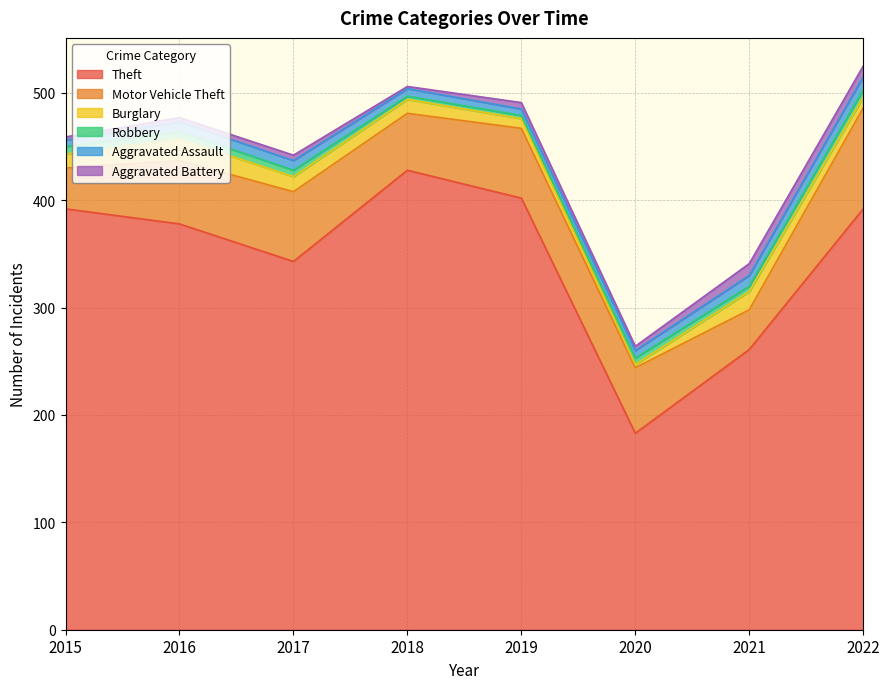

Where is Robbery nearest to the value 5?

2021